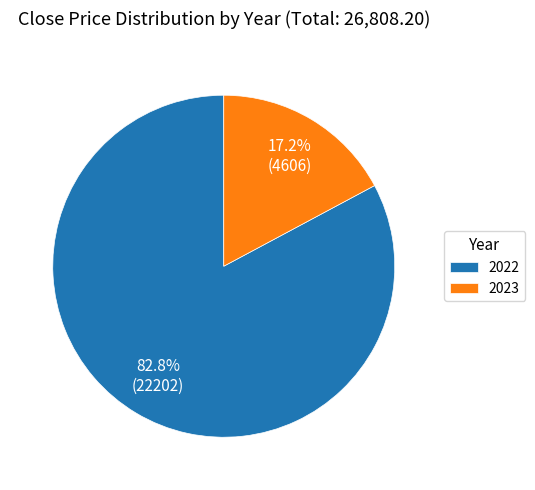

Count the number of slices in the pie.

2